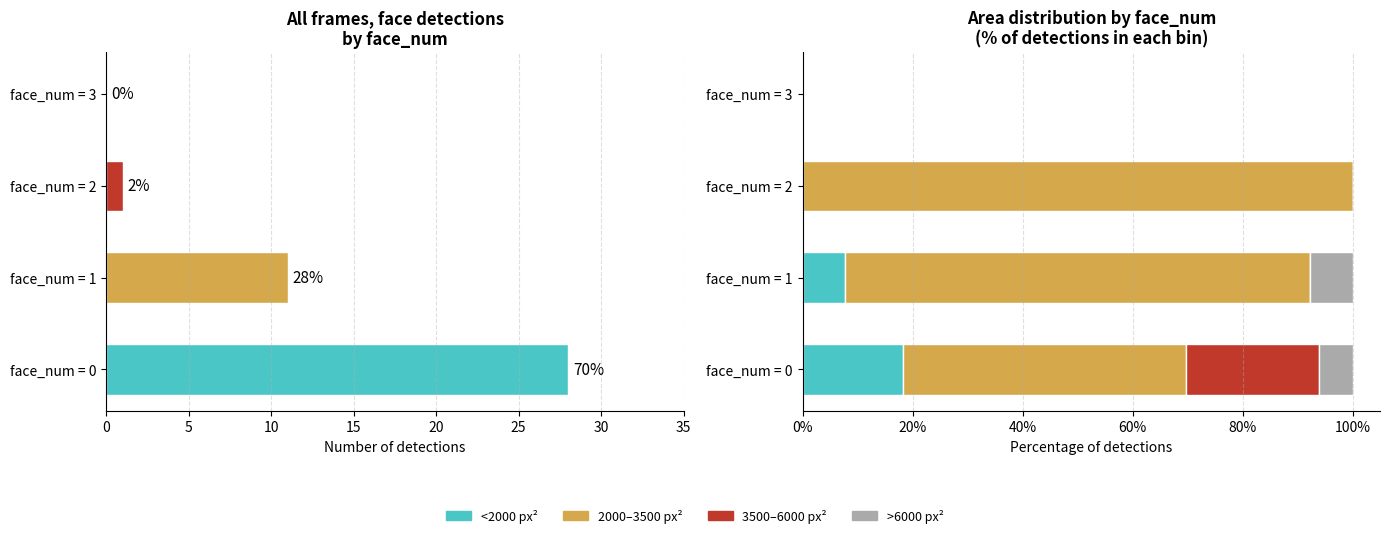

Are the bars horizontal?

Yes